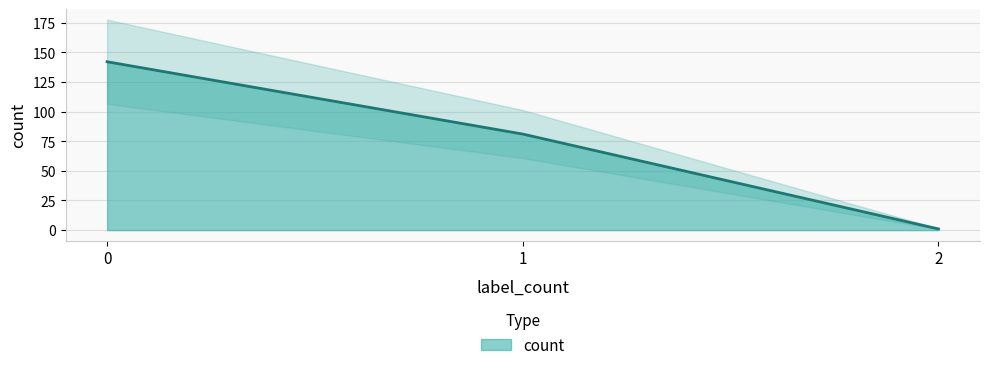

The chart shows a value of 1 at 2. True or false?

False